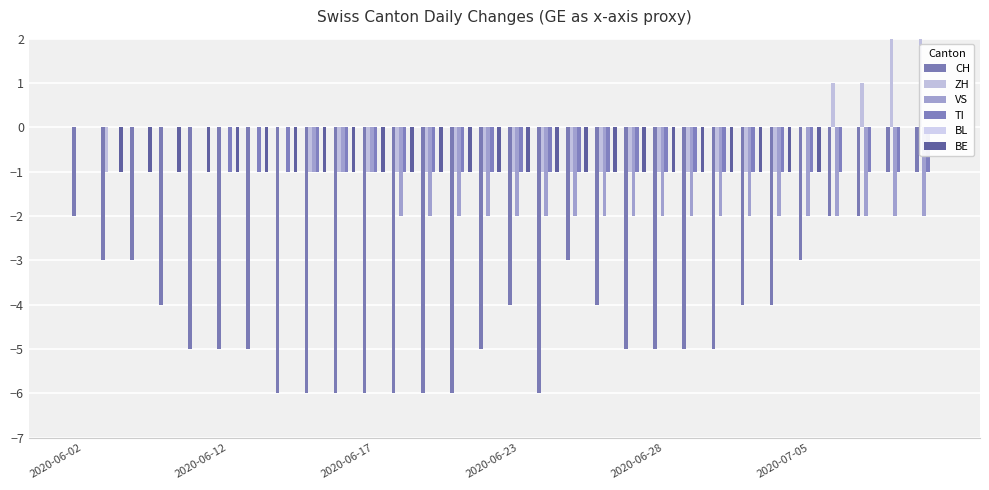

Is it true that ZH equals -1 at 2020-06-17?

True